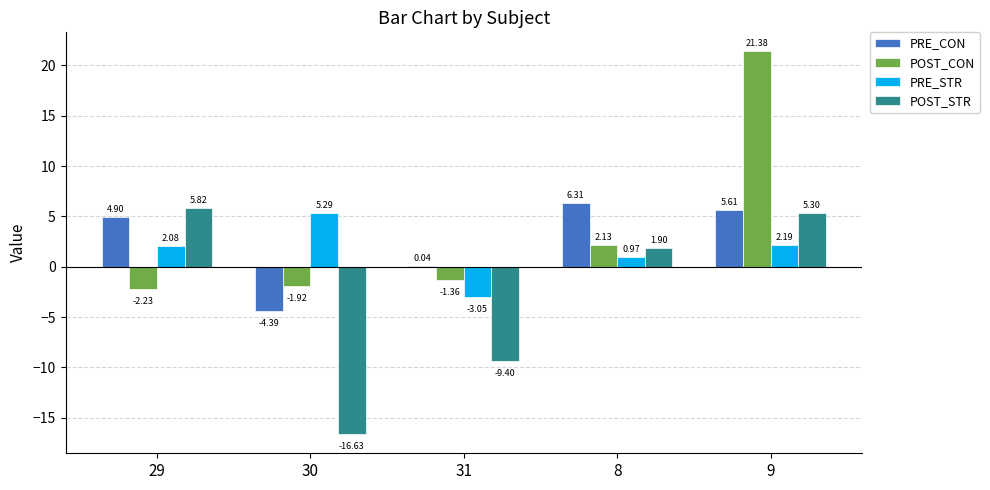

How many values in the PRE_STR series exceed 2?

3